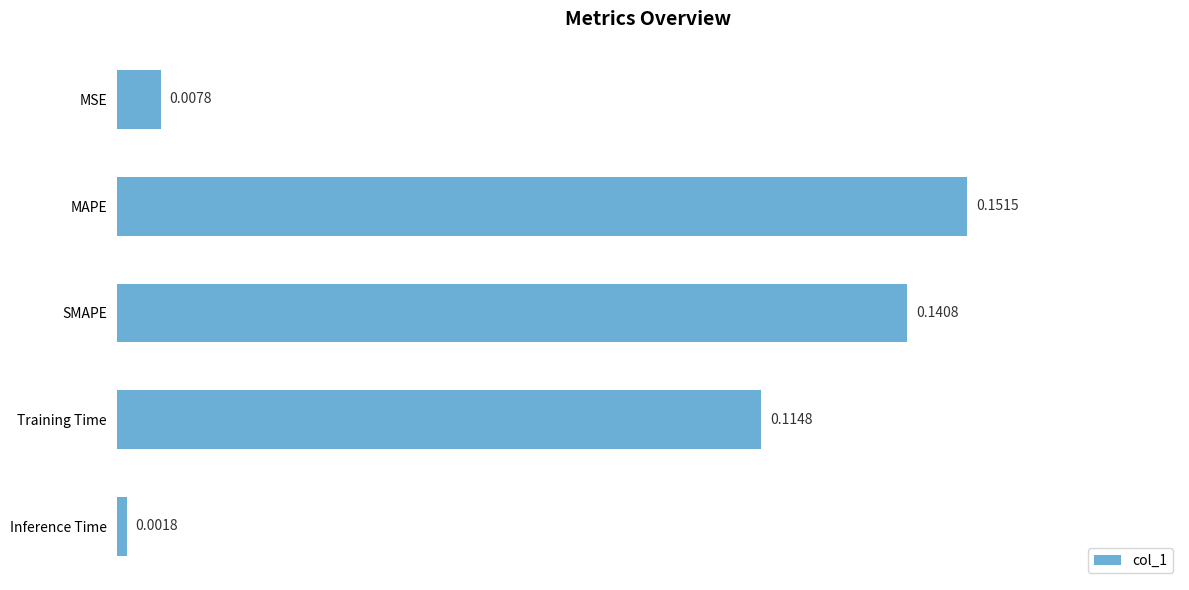

List the labels in order of value, largest first.

MAPE, SMAPE, Training Time, MSE, Inference Time